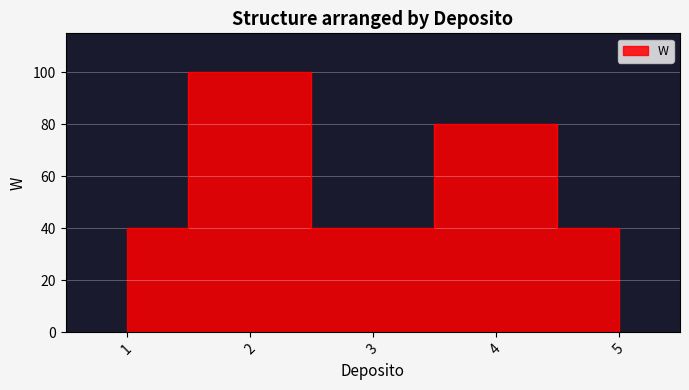

What is the sum of all values?

300